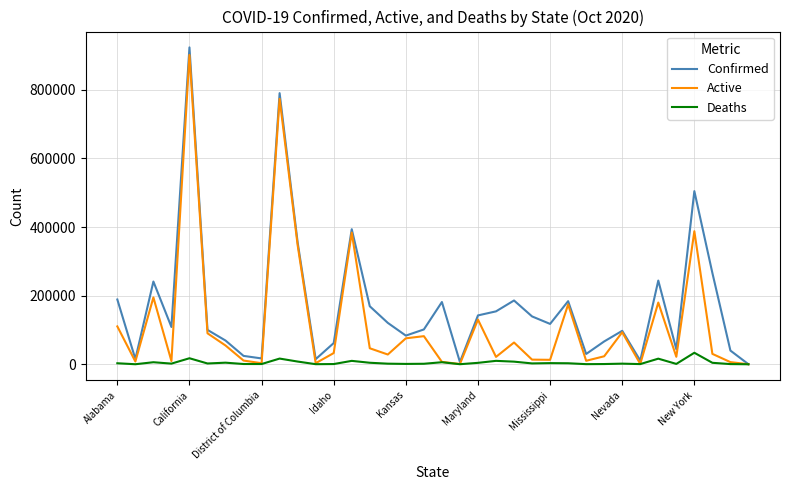

Which series has the widest spread of values?

Confirmed